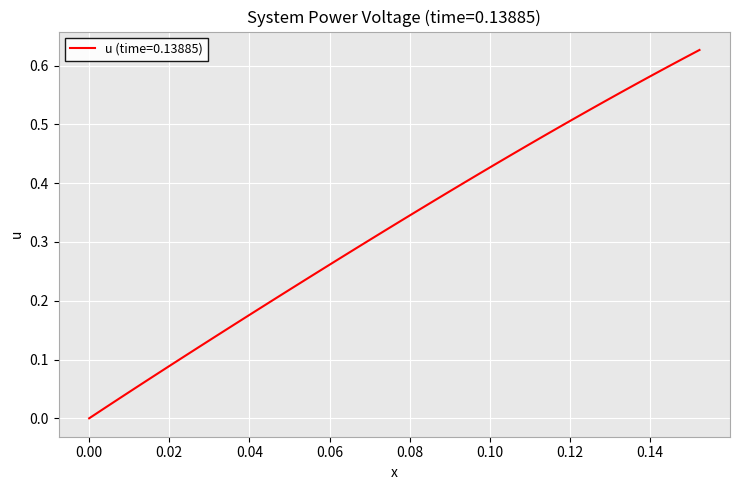

How many lines are shown in the chart?

1